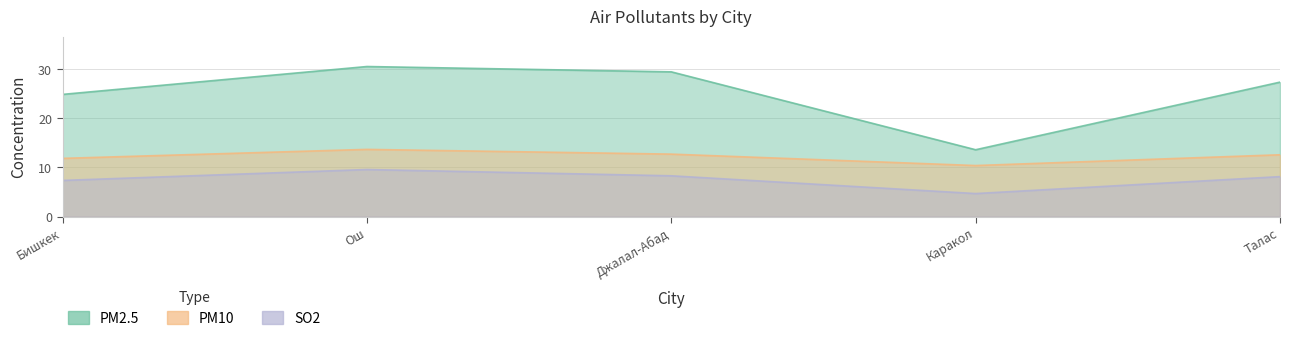

What is the average value of the SO2 series?

7.6